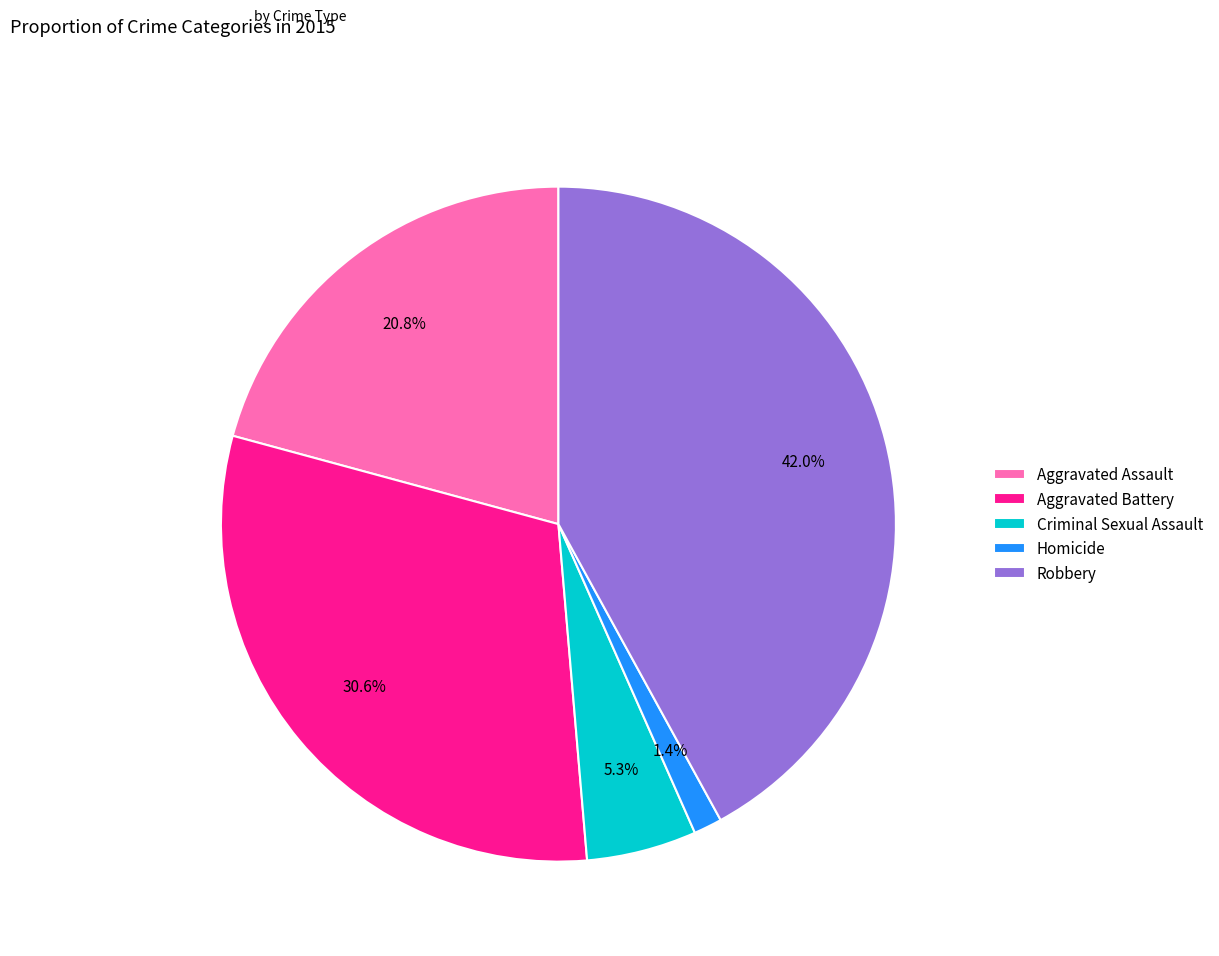

What is the largest slice in the pie chart?

Robbery